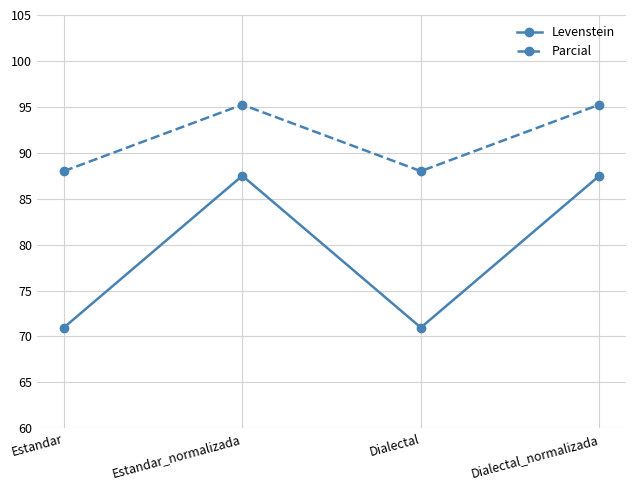

What is the lowest value of the Parcial series?

88.0